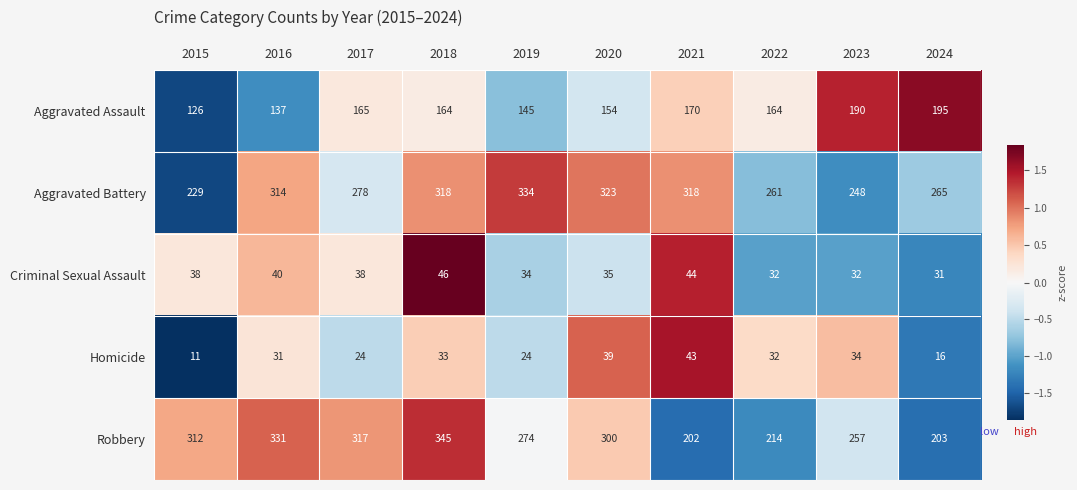

Which series has the largest range (max minus min)?

Robbery